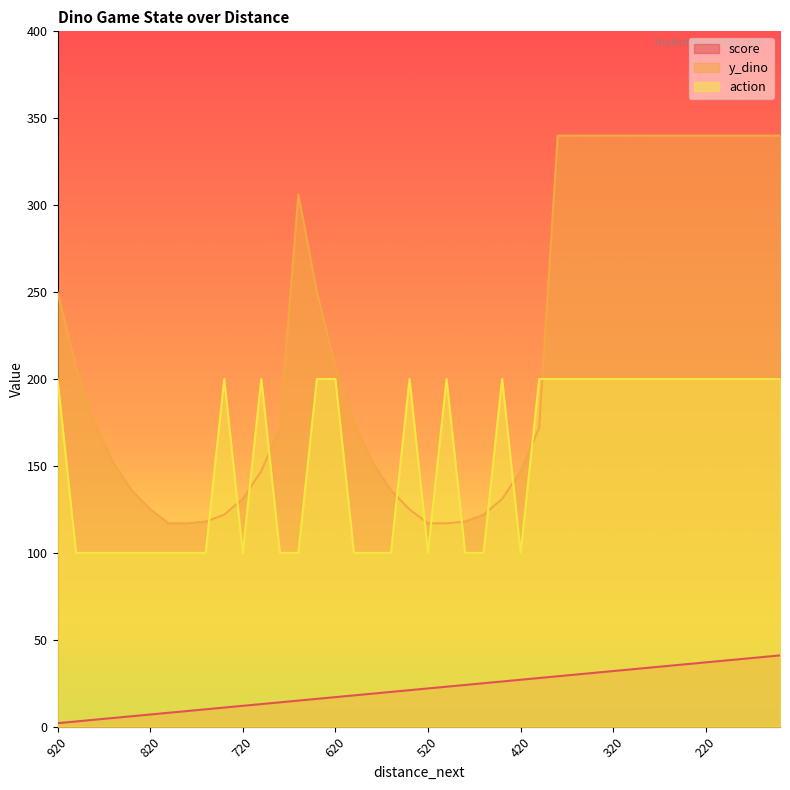

Which series has the largest range (max minus min)?

y_dino